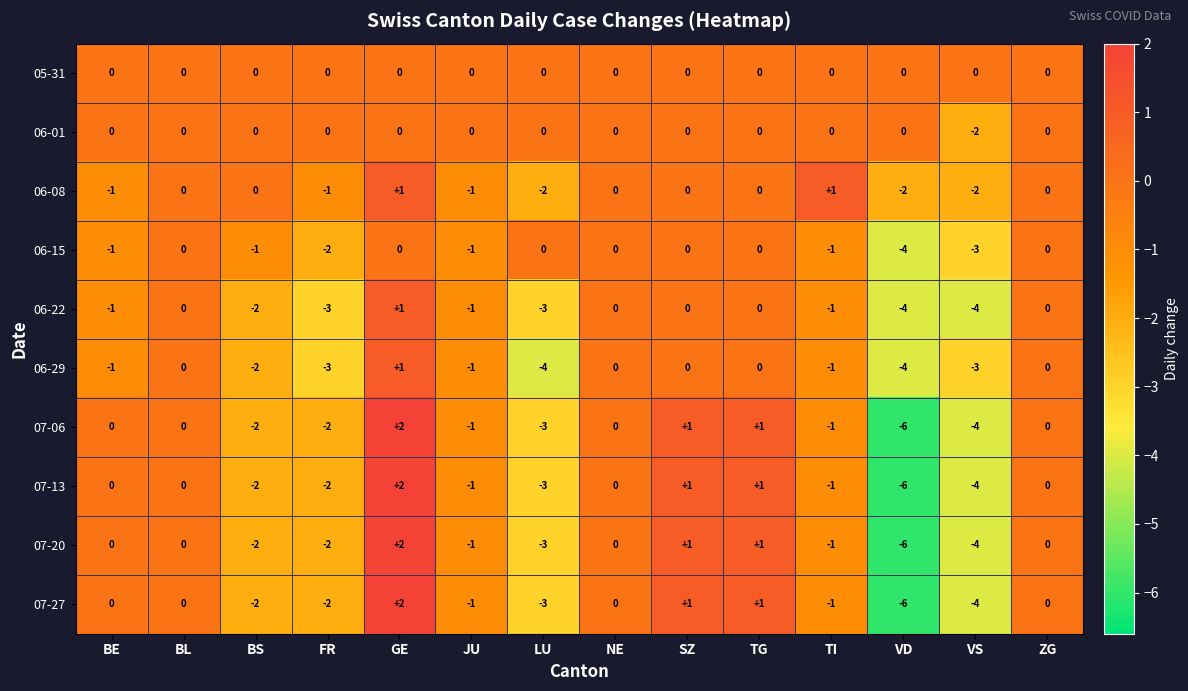

At which category is the sum across all series the highest?

GE